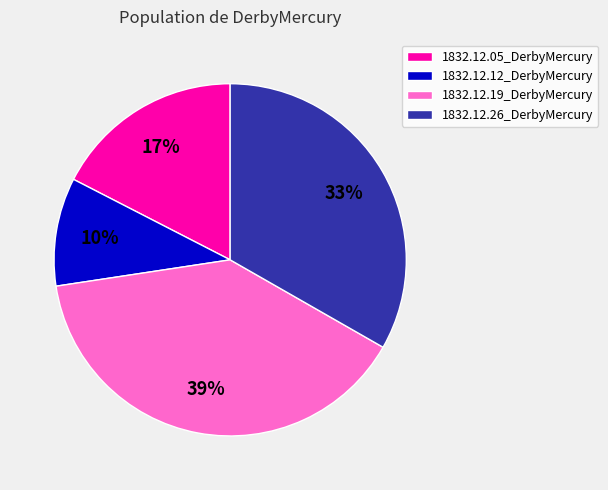

Which slice is the largest?

1832.12.19_DerbyMercury